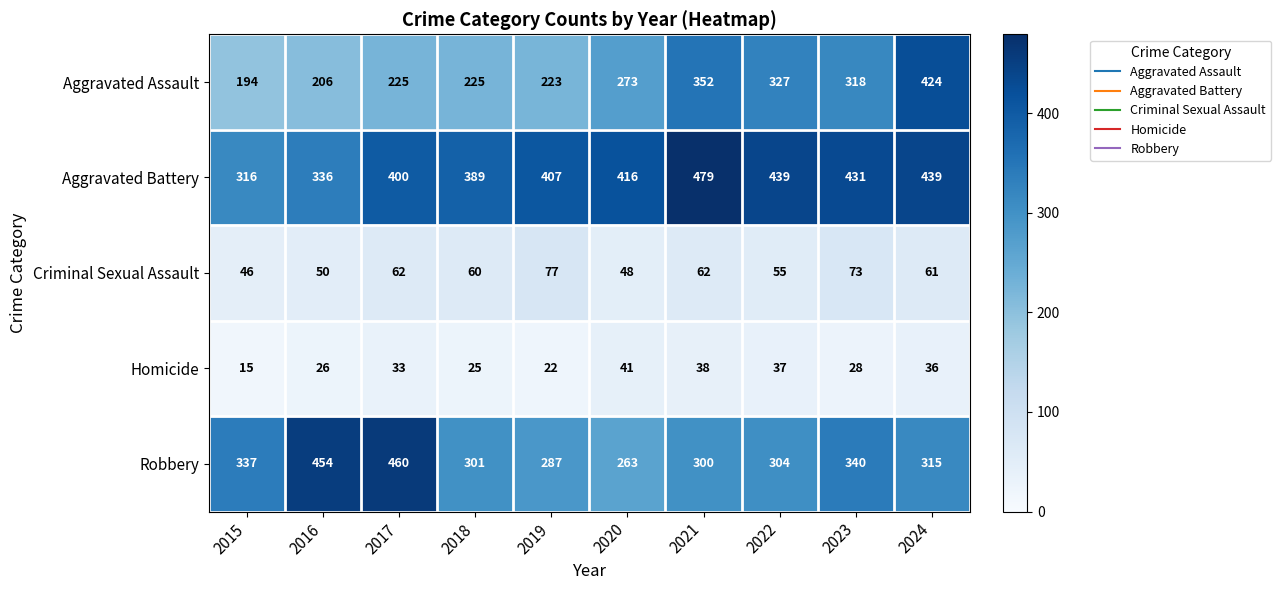

Where is Aggravated Battery nearest to the value 397?

2017